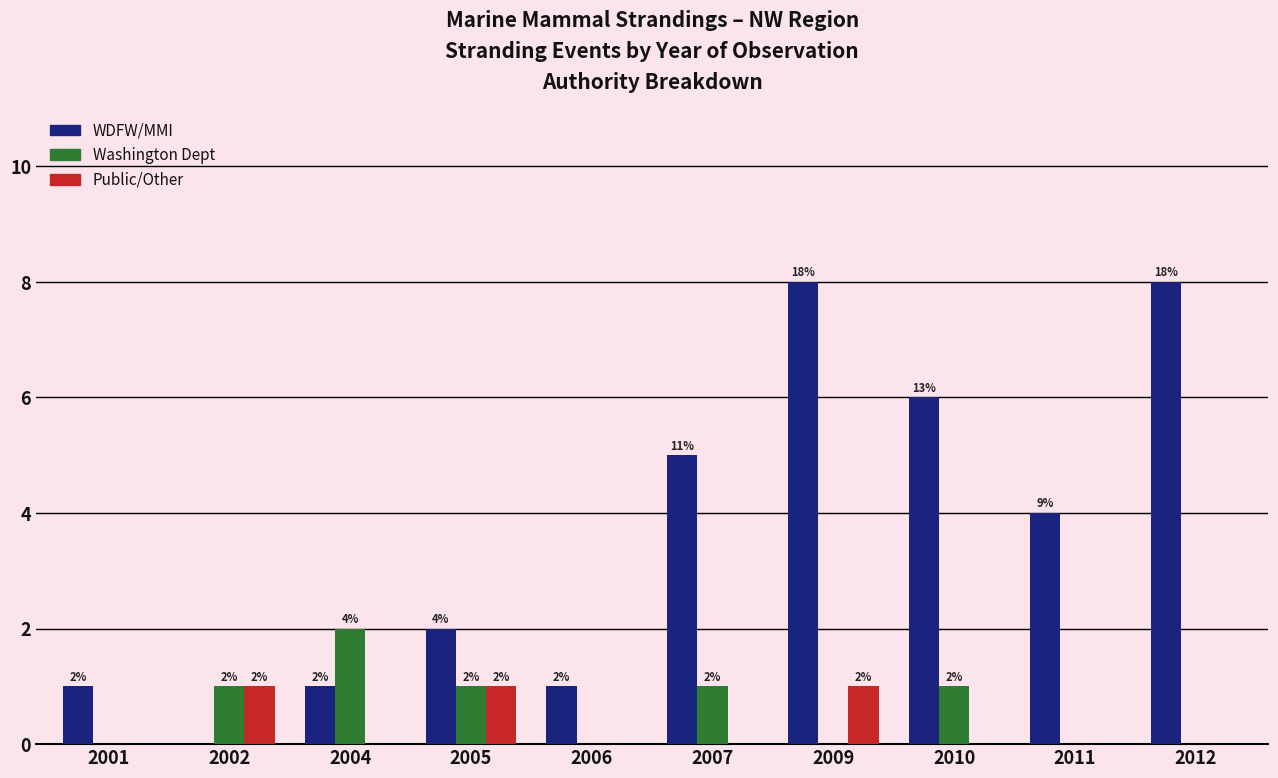

Are the bars grouped side by side (vs. stacked)?

Yes